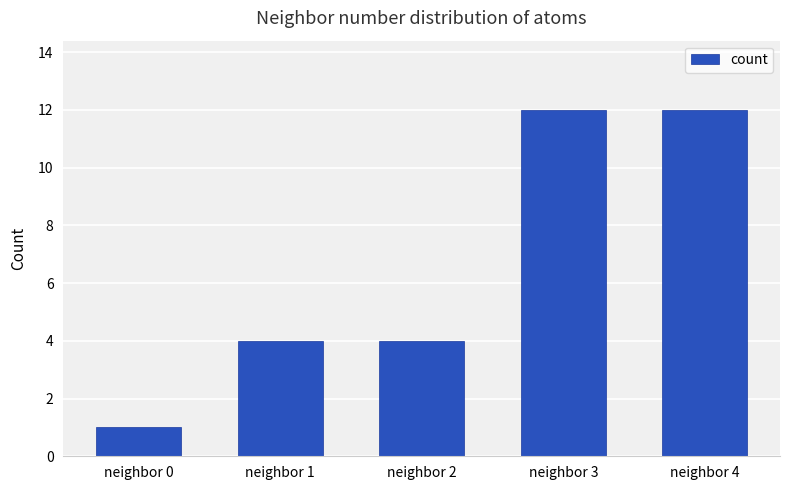

What is the change in value from neighbor 2 to neighbor 3?

+8